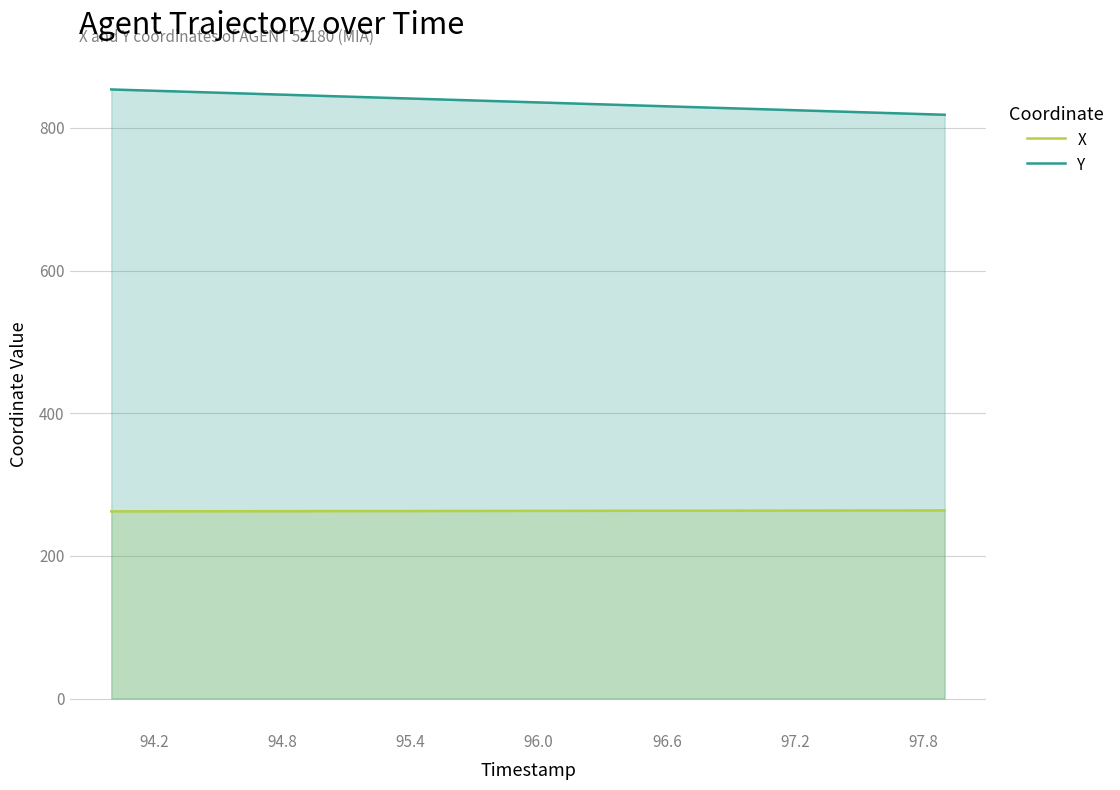

What is the spread (max minus min) of values at 96.6?

567.0